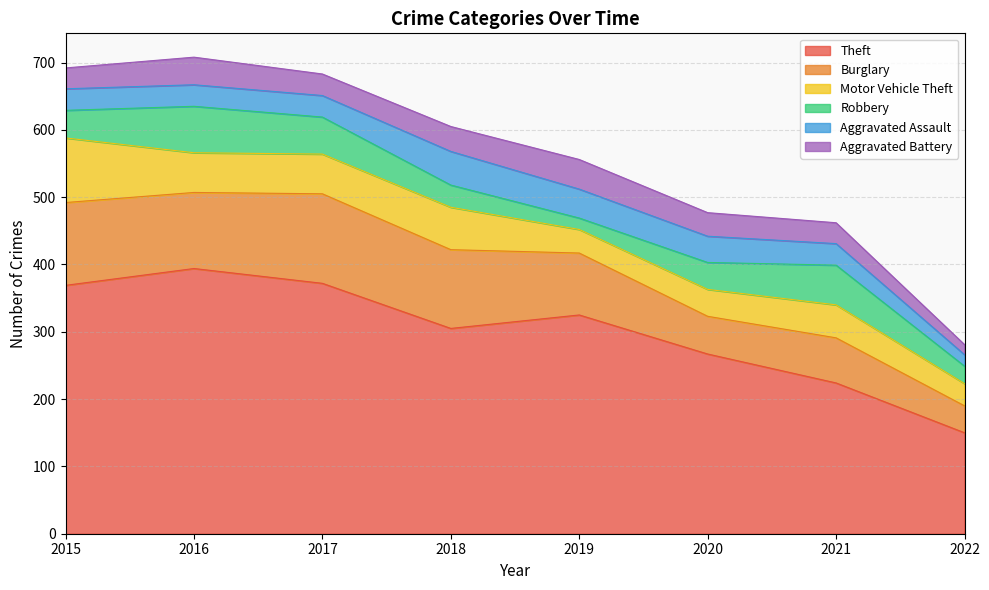

How many categories are shown in the chart?

8